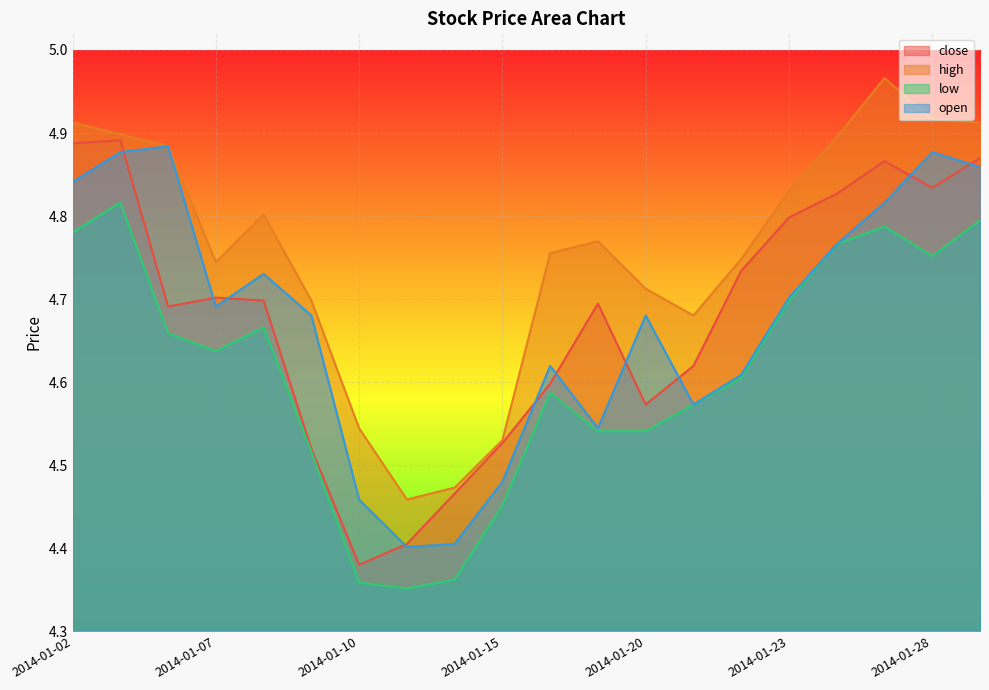

What are all the series names shown in the legend?

close, high, low, open